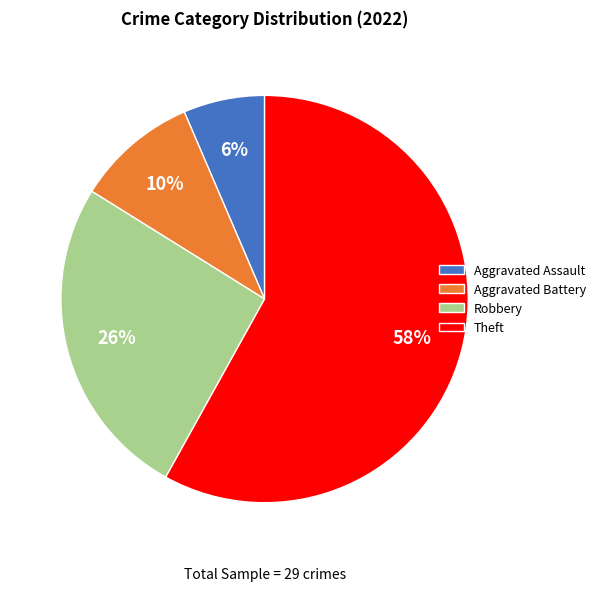

To the nearest percent, what is the difference between the largest and smallest slice percentages?

52%